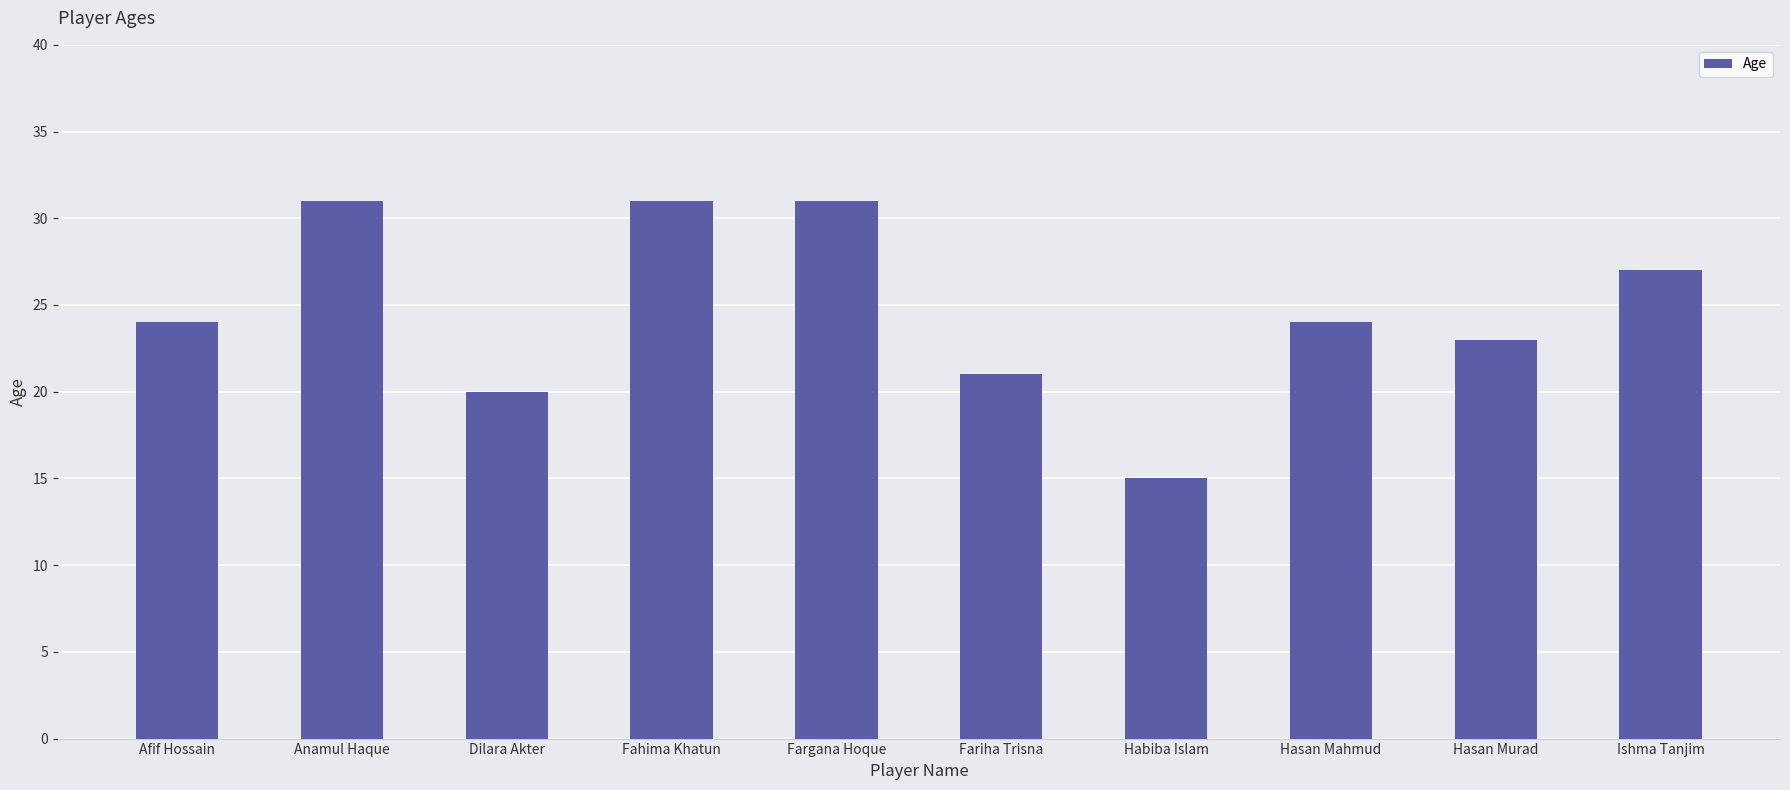

Reading right to left, extract all data points from this chart.

Ishma Tanjim=27	Hasan Murad=23	Hasan Mahmud=24	Habiba Islam=15	Fariha Trisna=21	Fargana Hoque=31	Fahima Khatun=31	Dilara Akter=20	Anamul Haque=31	Afif Hossain=24